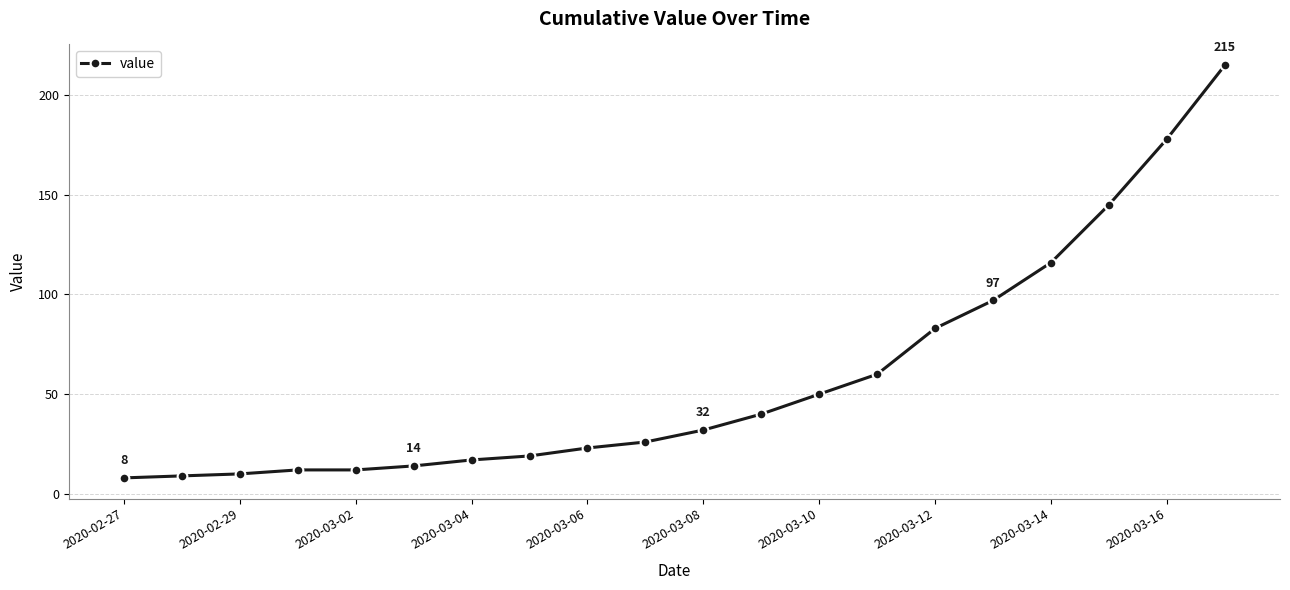

What is the sum of all values?

1166